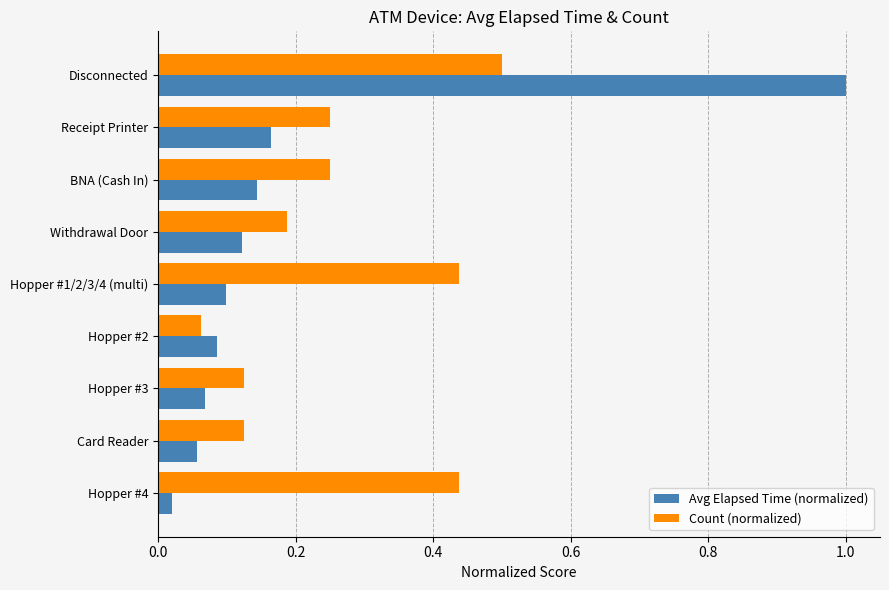

Count the number of categories in the chart.

9